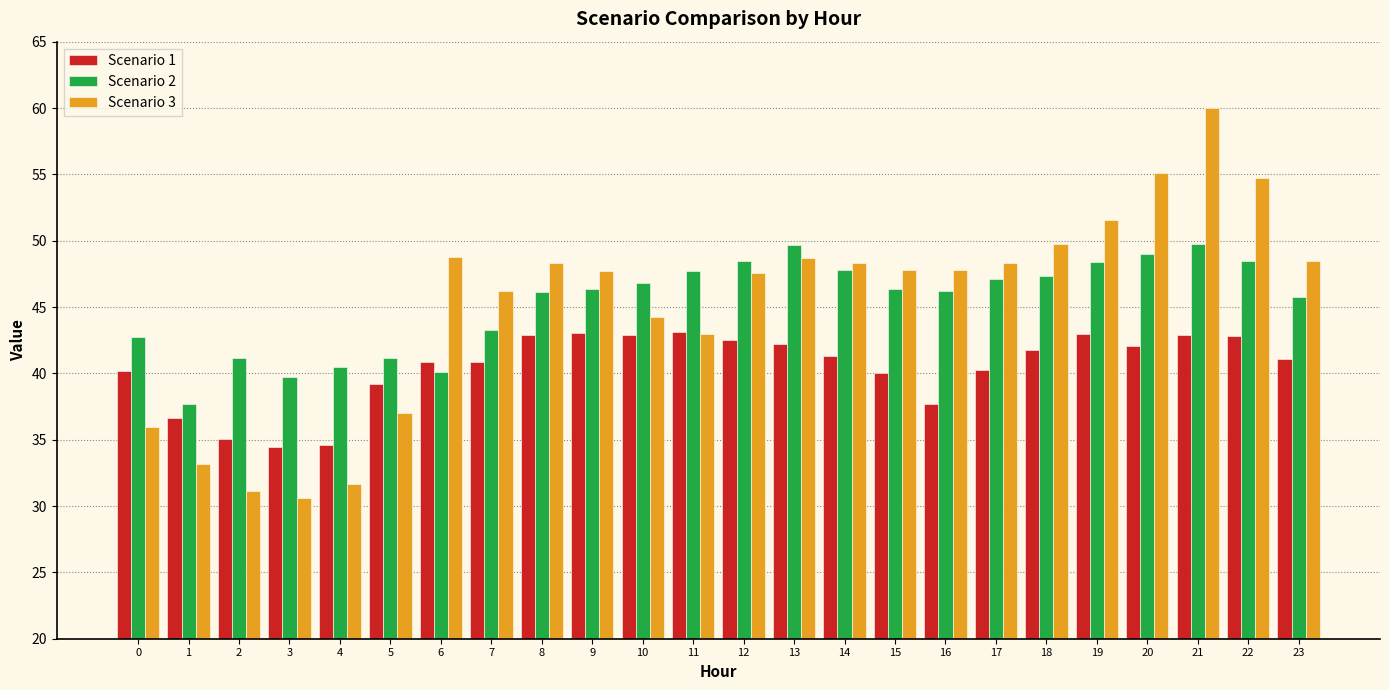

At how many categories does at least one series exceed 39?

23